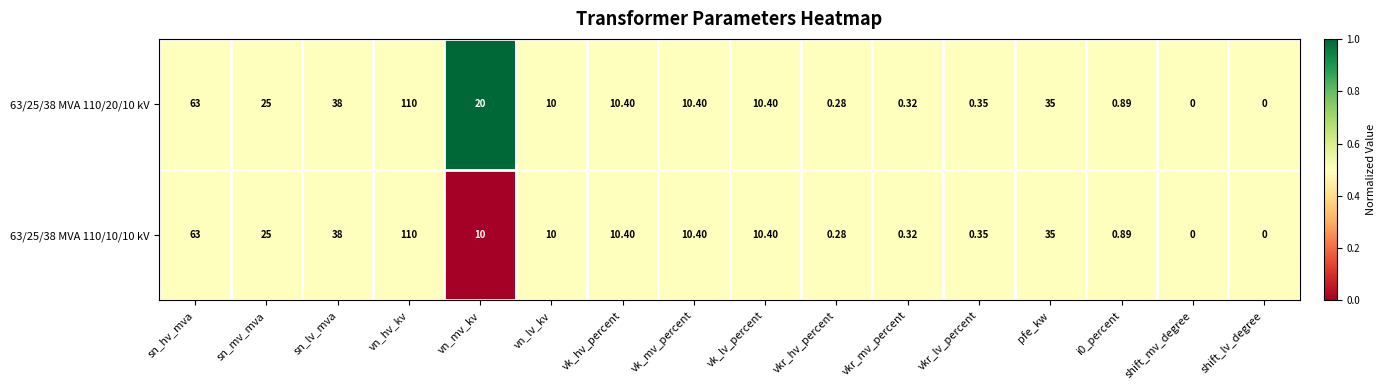

Which category has the highest value across all series?

vn_hv_kv